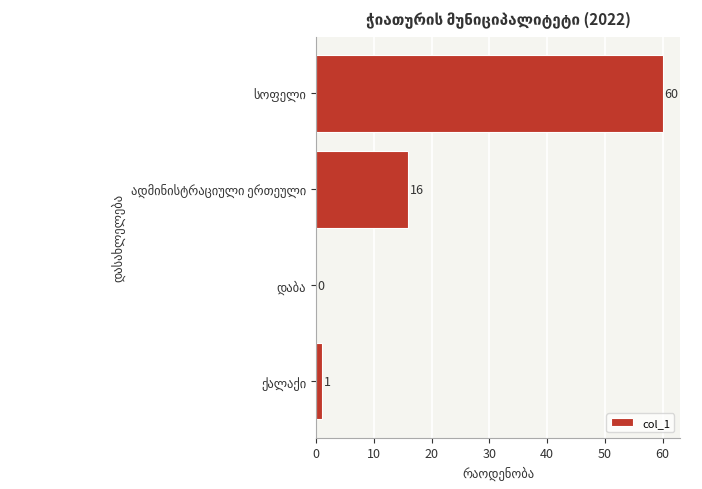

How many series are shown in this chart?

1